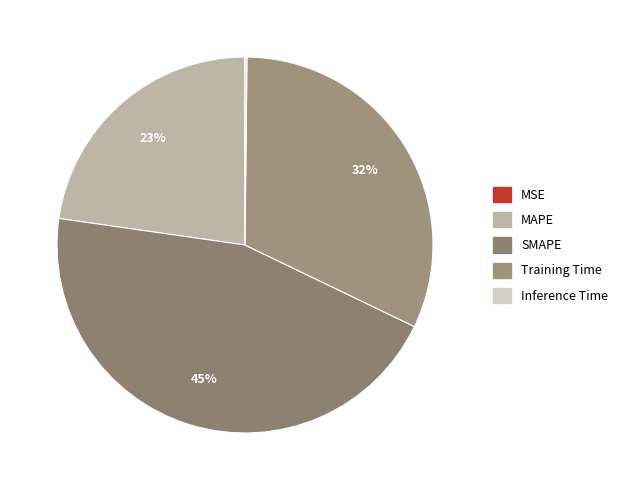

To the nearest percent, what is the difference between the Inference Time and SMAPE slice percentages?

45%